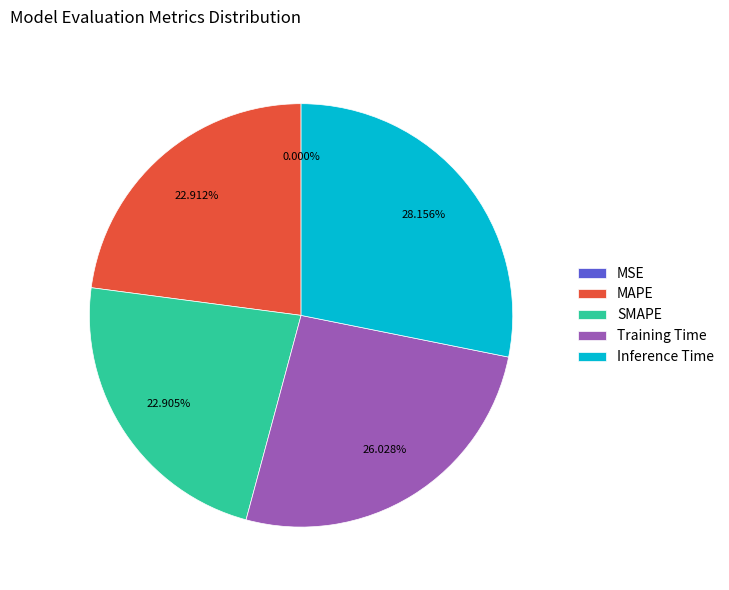

Do Training Time and Inference Time together represent more than half of the pie?

Yes